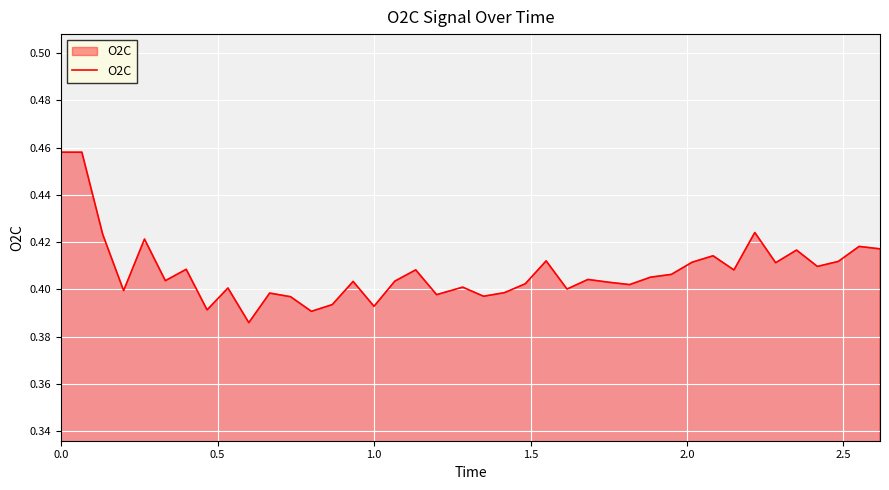

Reading right to left, what are all the values shown in this chart?

0.4	0.4	0.4	0.4	0.4	0.4	0.4	0.4	0.4	0.4	0.4	0.4	0.4	0.4	0.4	0.4	0.4	0.4	0.4	0.4	0.4	0.4	0.4	0.4	0.4	0.4	0.4	0.4	0.4	0.4	0.4	0.4	0.4	0.4	0.4	0.4	0.4	0.4	0.5	0.5